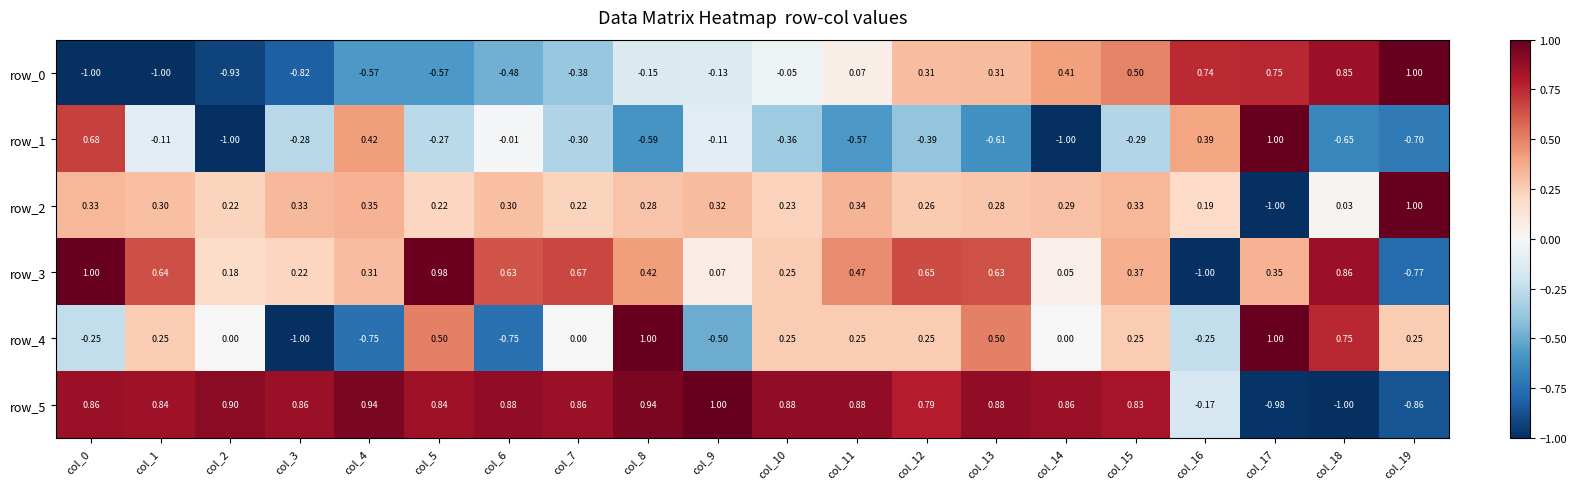

What is the difference between the row_3 values at col_17 and col_9?

0.3